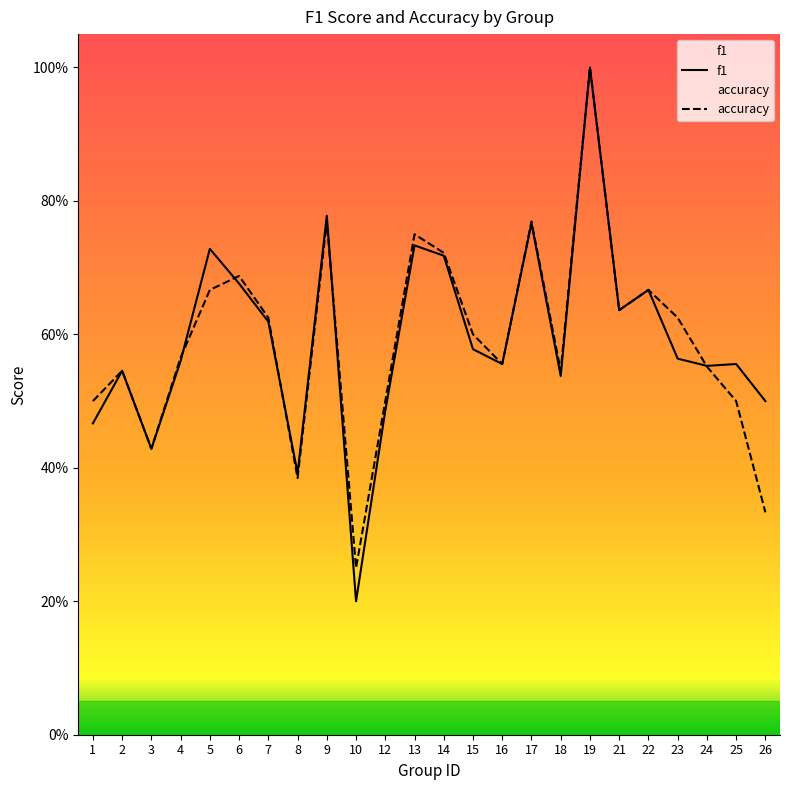

What is the sum of the accuracy values at 8 and 12?

0.9